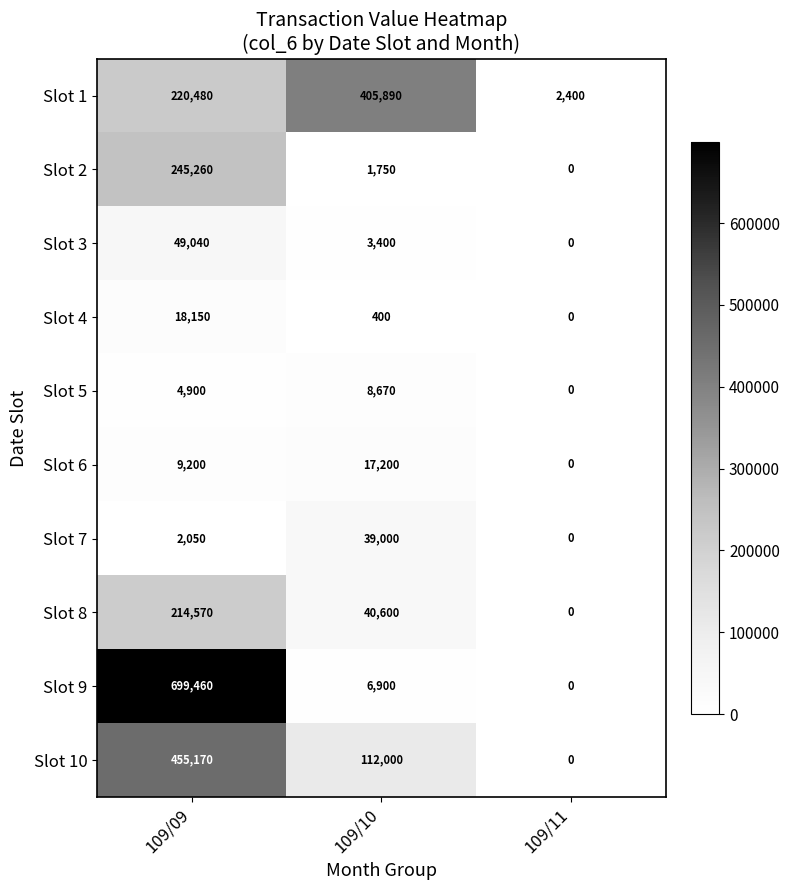

The Slot 9 series shows 0 at 109/11. True or false?

True